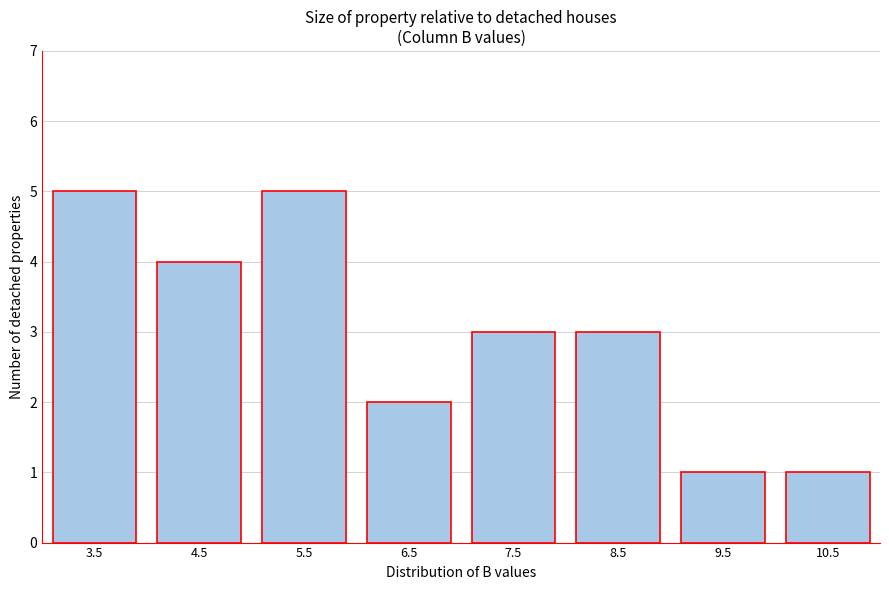

Reading left to right, list all the values displayed in this chart.

5	4	5	2	3	3	1	1